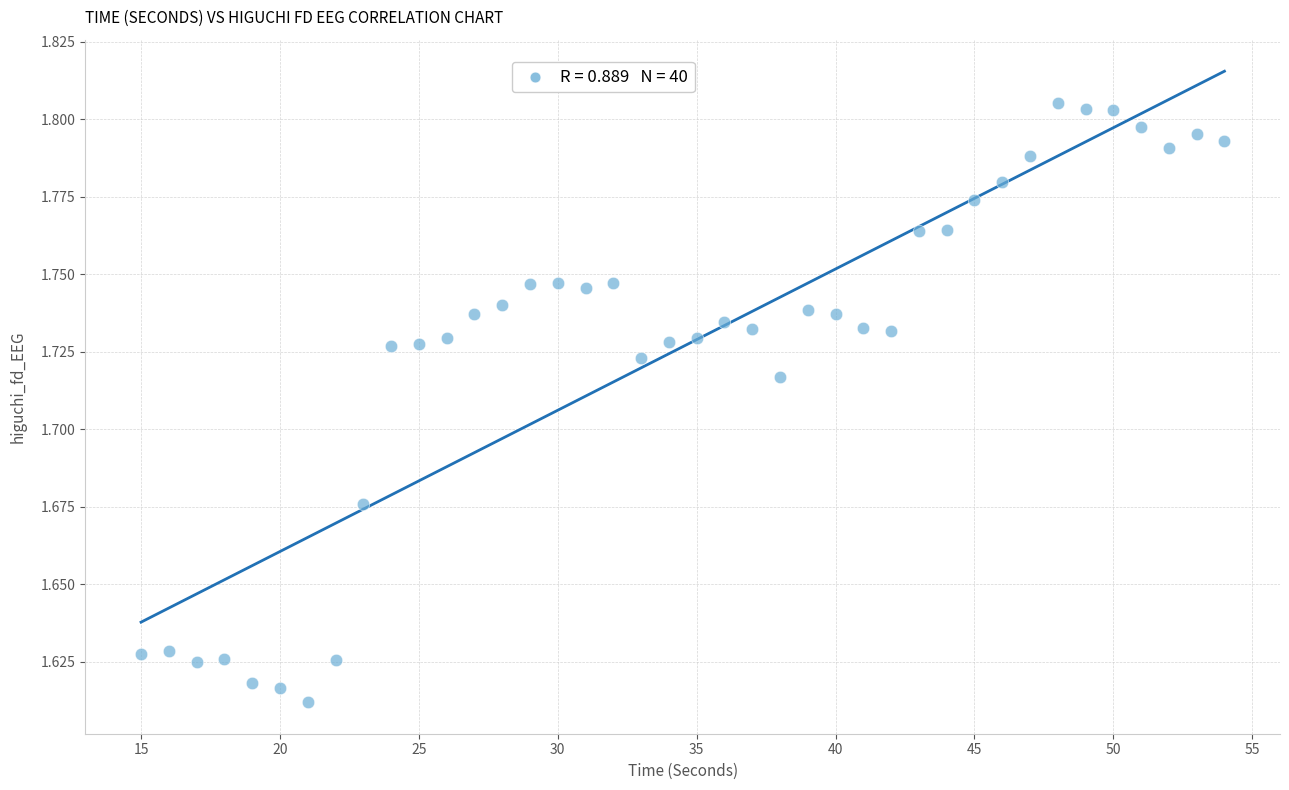

What is the range of X values (max minus min)?

39.0